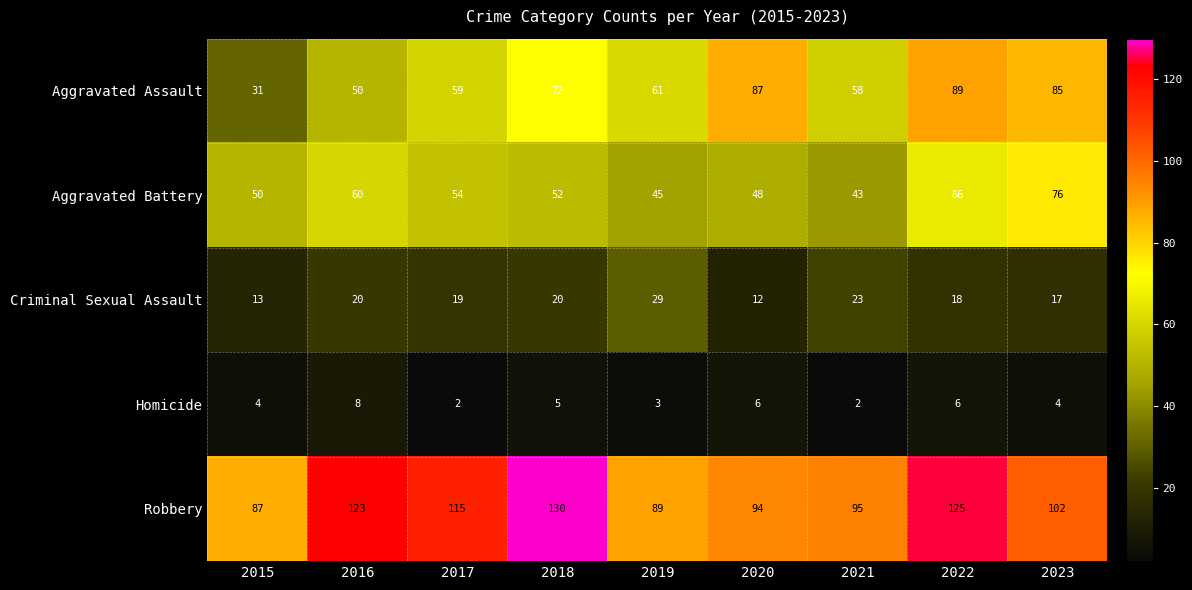

What is the spread (max minus min) of values at 2018?

125